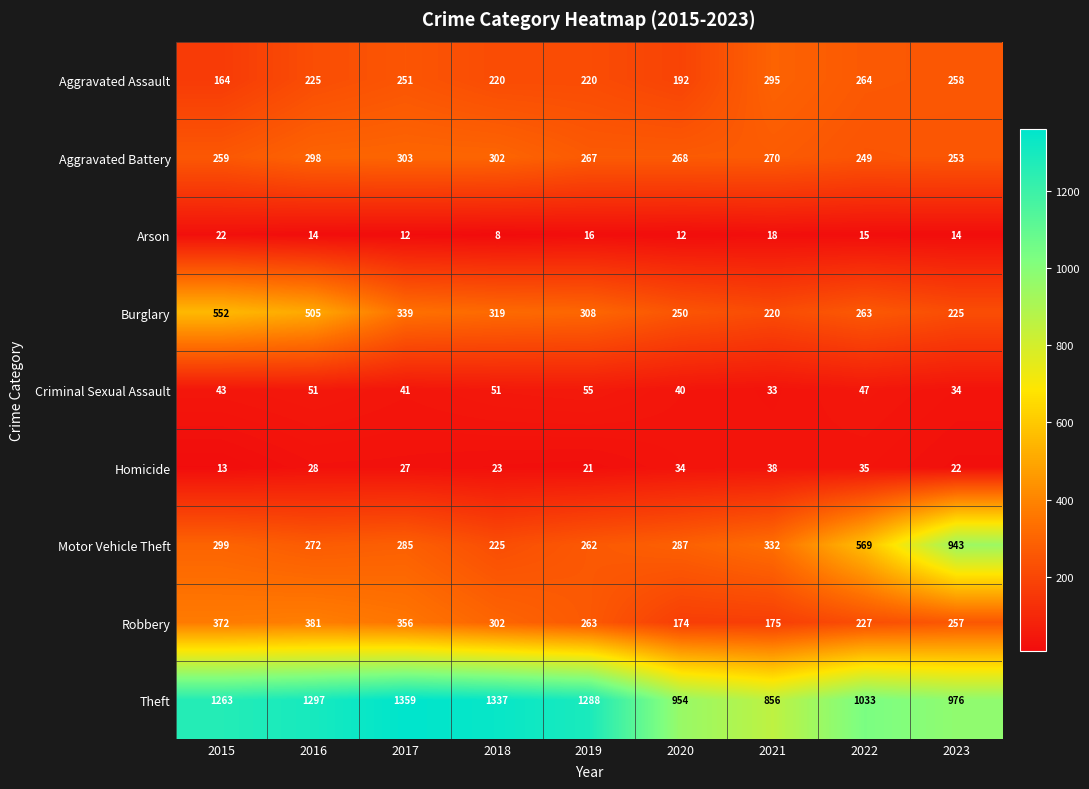

The value of Homicide at 2019 is 34. True or false?

False